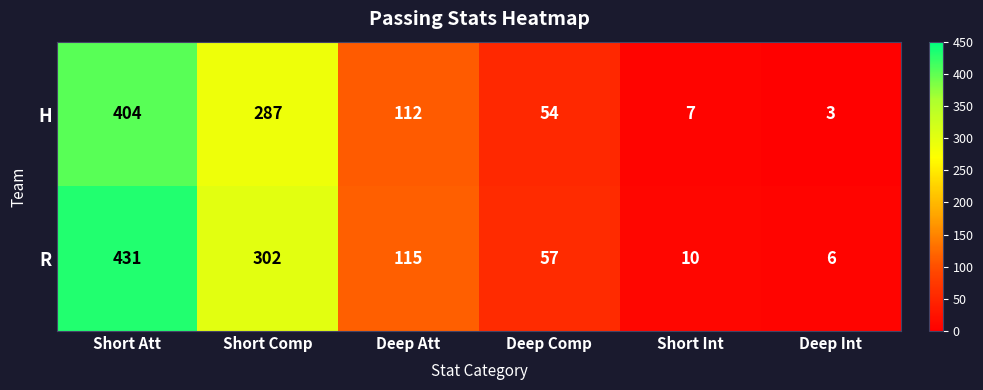

At which category does the chart reach its peak across all series?

Short Att